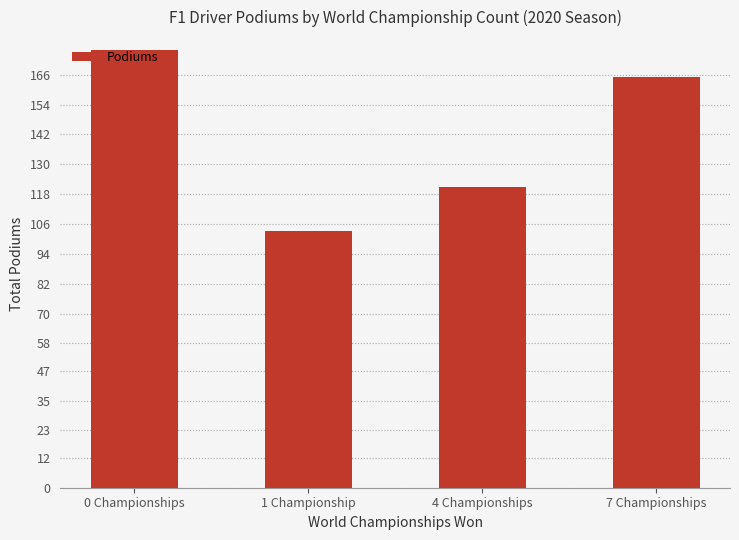

Is it true that the value at 7 Championships is 284?

False